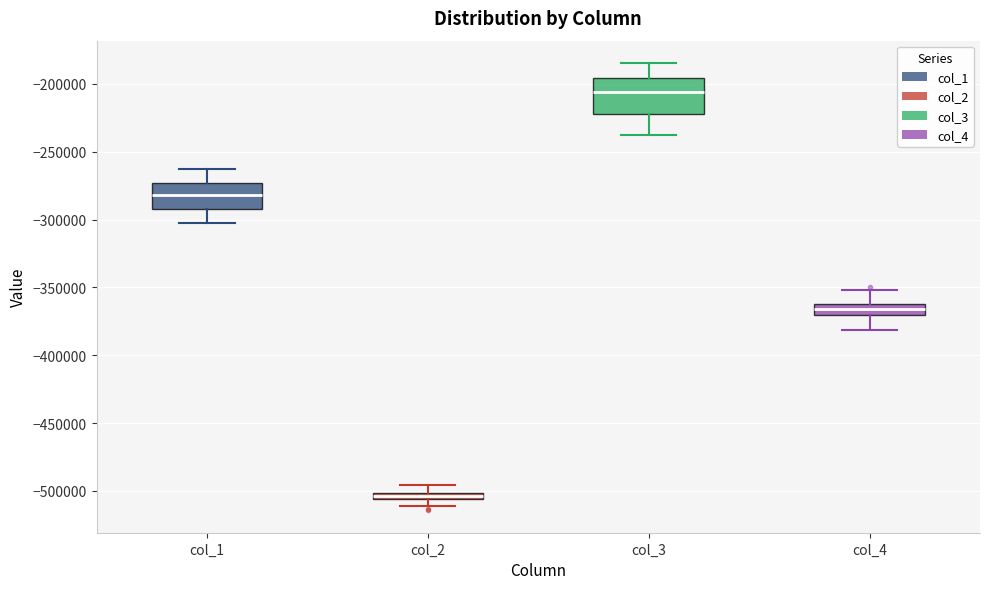

Where does the lower whisker of the box for col_2 end on the y-axis? The values are not printed on the chart, so give them approximately, as read against the axis.

-510000